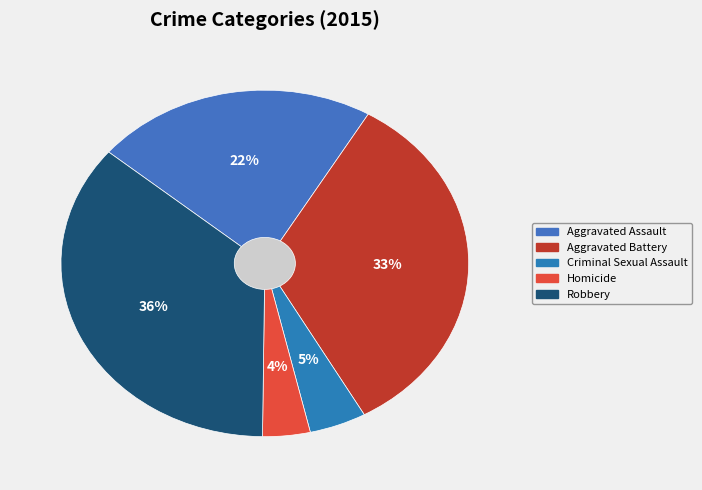

To the nearest percent, what is the difference between the Aggravated Assault and Robbery slice percentages?

14%